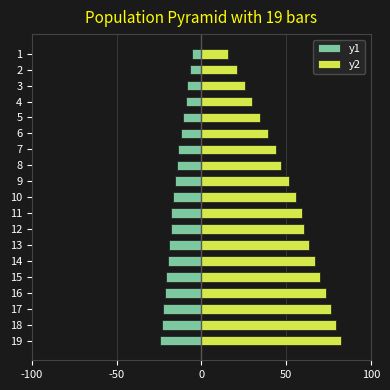

How many bars are there in each group?

2